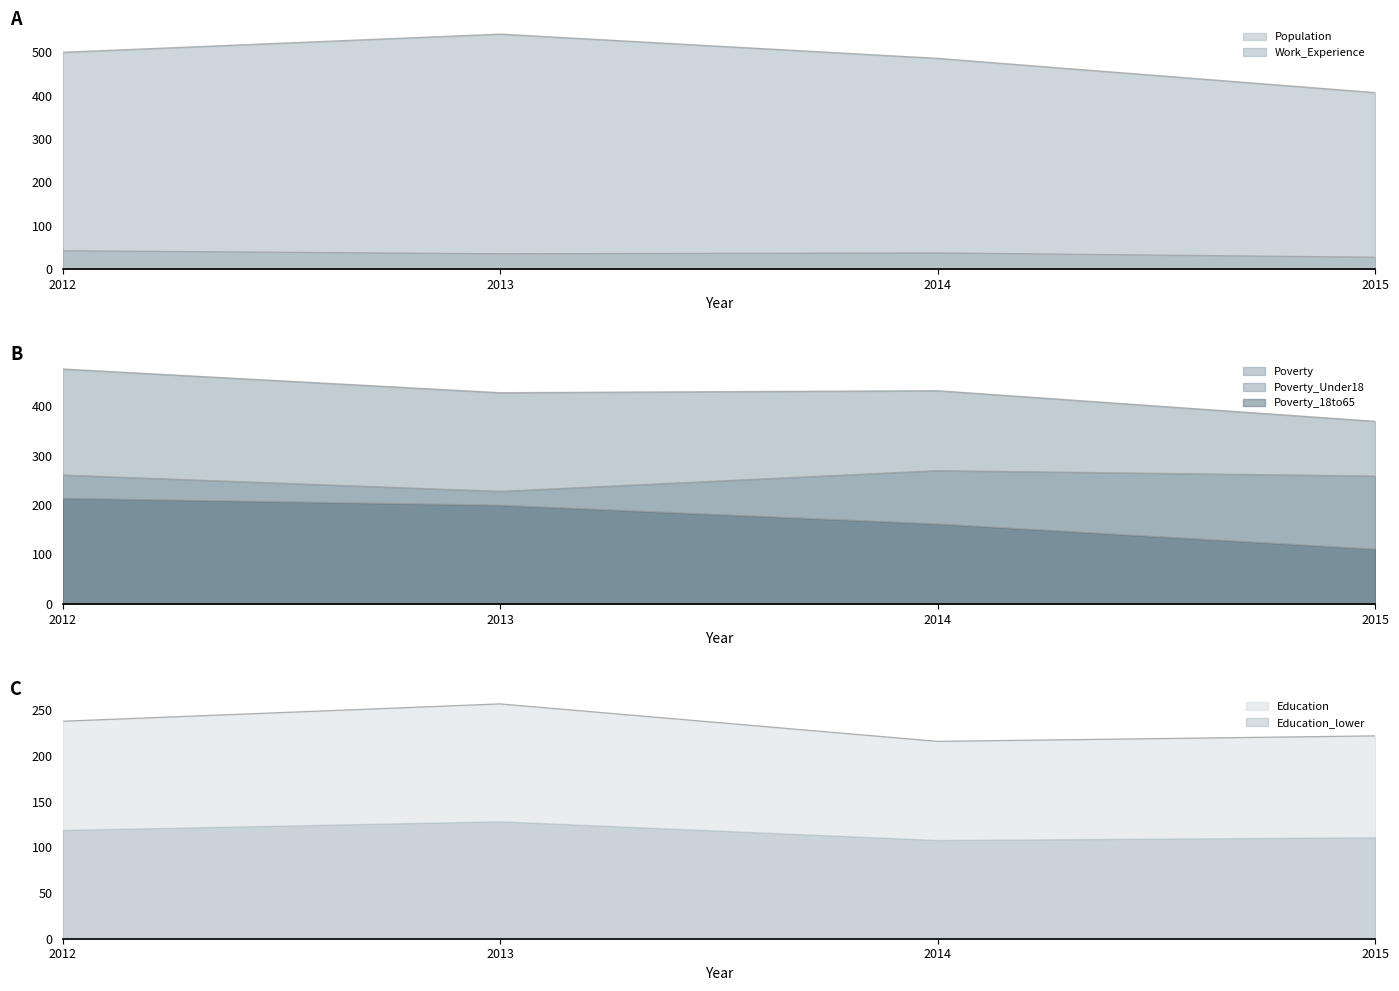

What is the spread (max minus min) of values at 2014?

449